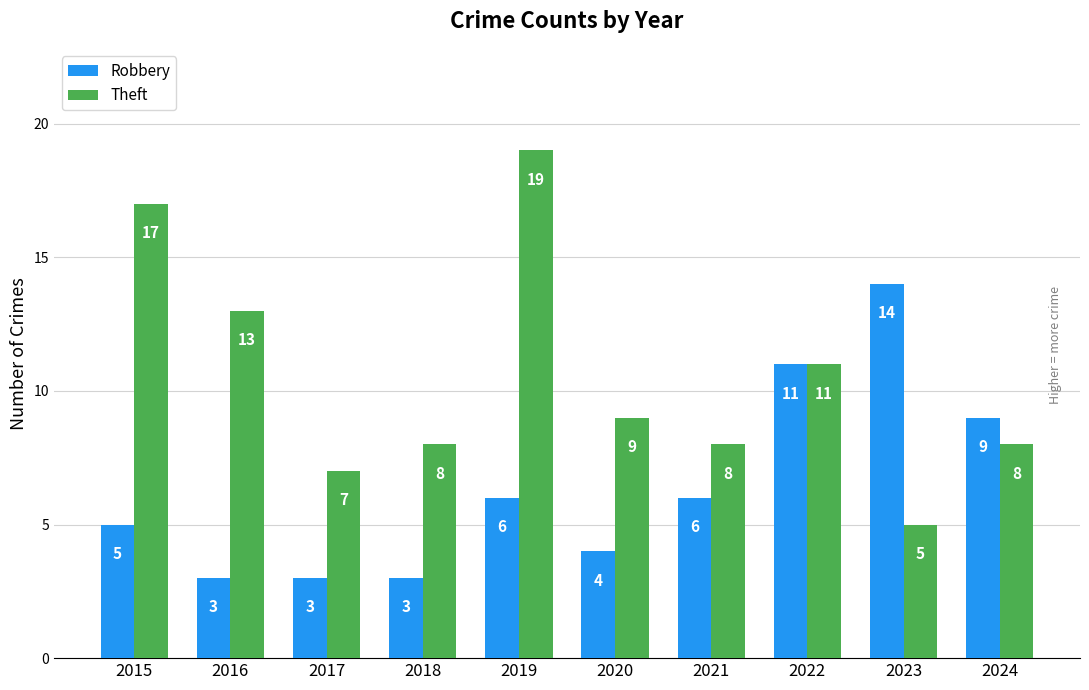

What is the approximate value of Theft at 2024, to the nearest 10?

10